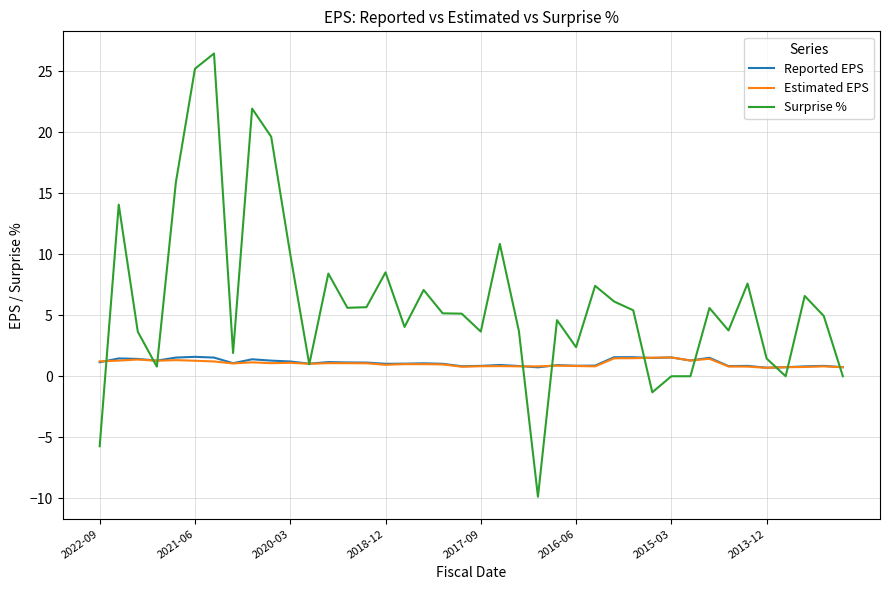

What is the maximum value shown in the chart?

26.4